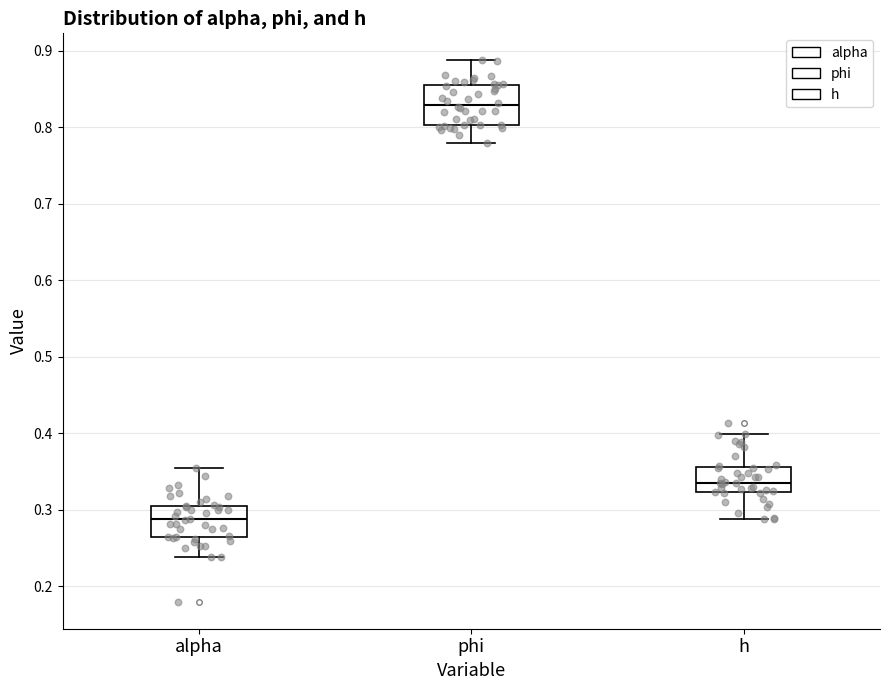

Where does the upper whisker of the box for alpha end on the y-axis? The values are not printed on the chart, so give them approximately, as read against the axis.

0.35